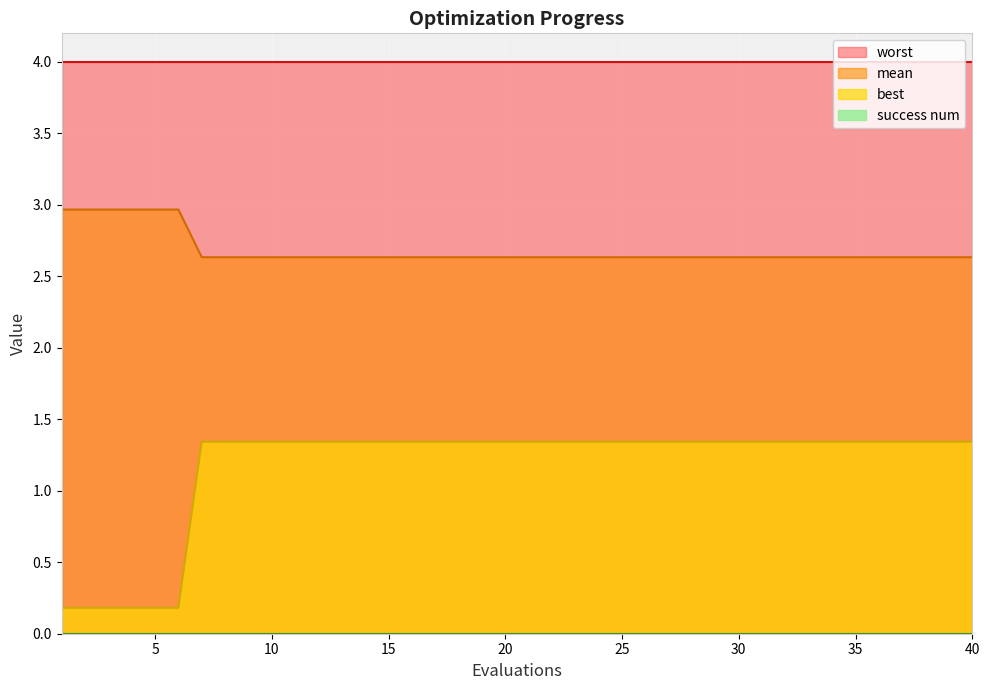

What is the lowest value of the worst series?

4.0